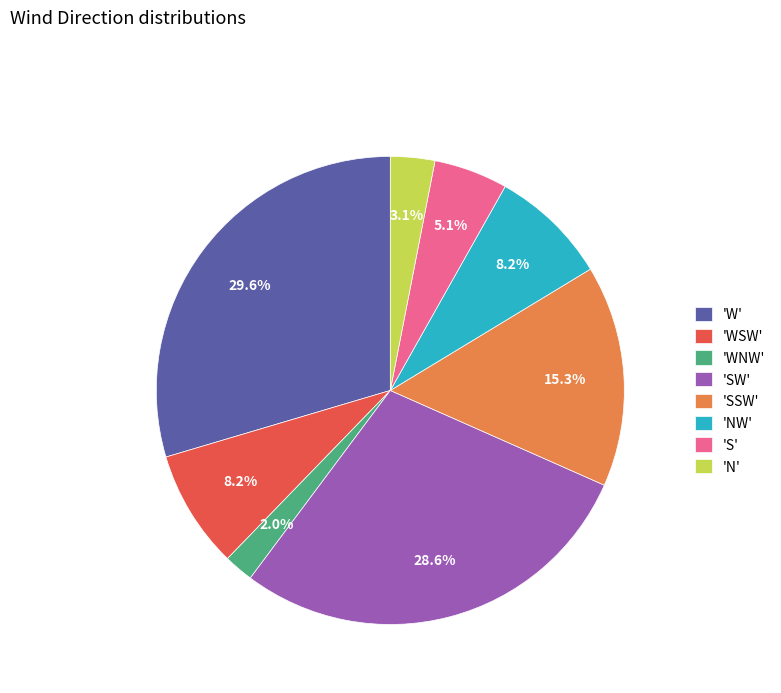

How much of the chart is everything except 'W'?

70.4%